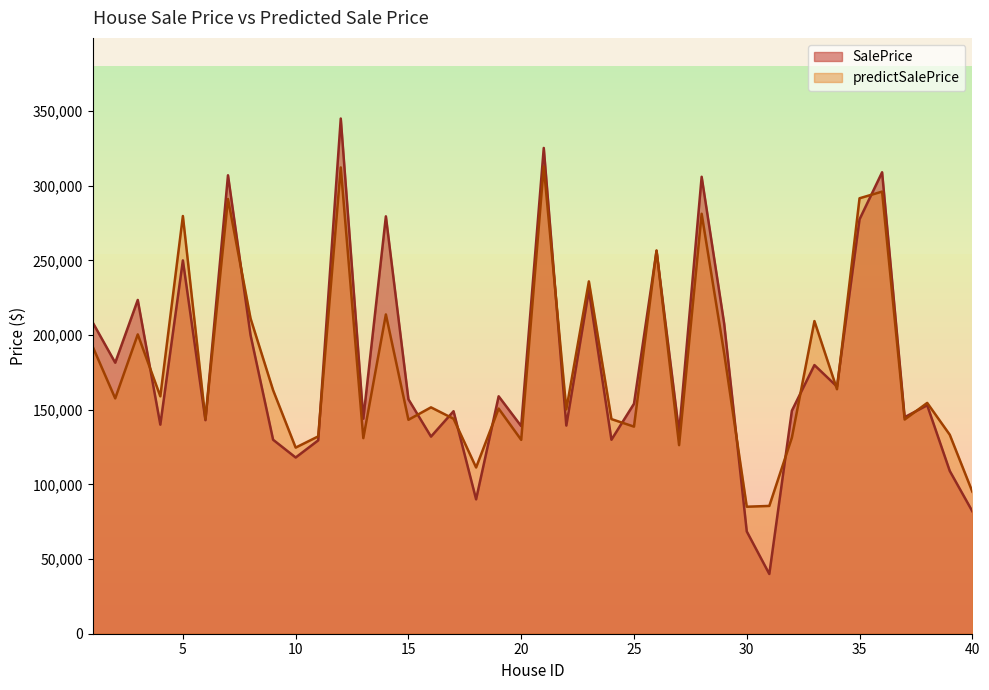

How many series are shown in this chart?

2